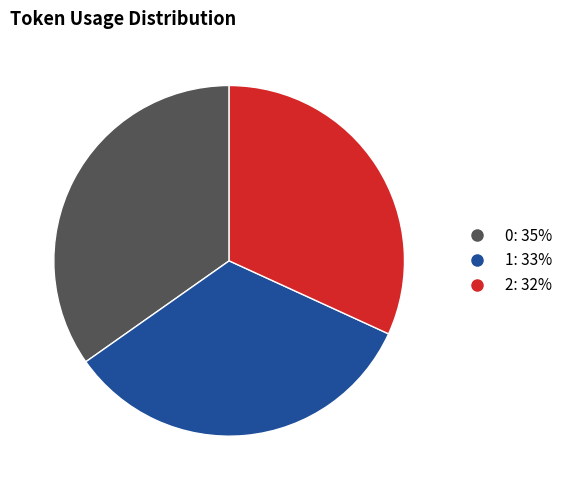

Which slice is the smallest?

2